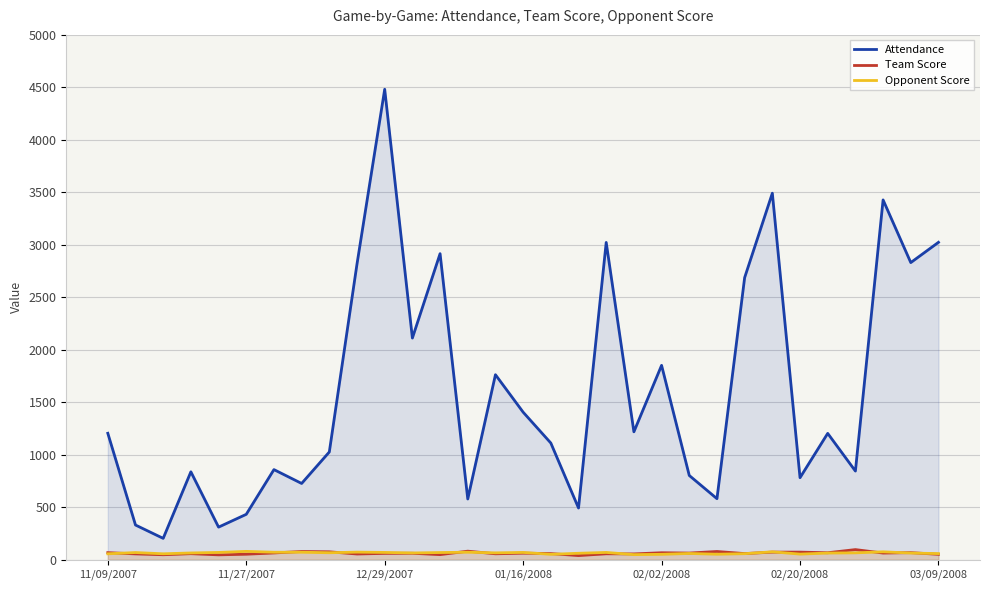

True or false: Opponent Score and Attendance cross at least once.

False